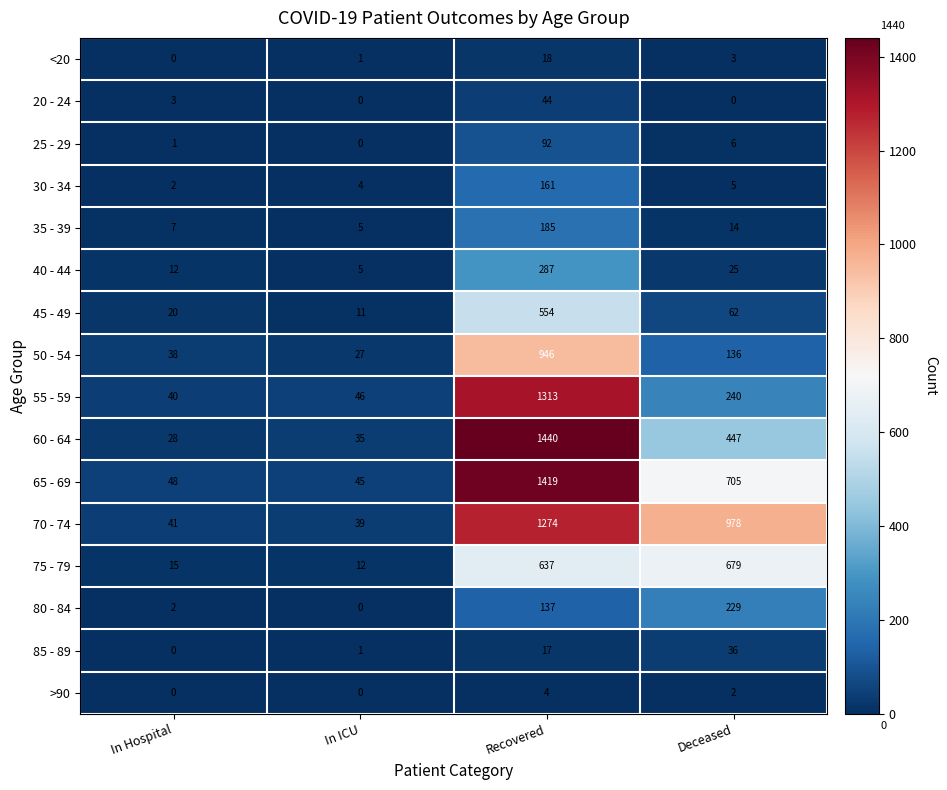

What is the total value across all series at In ICU?

231